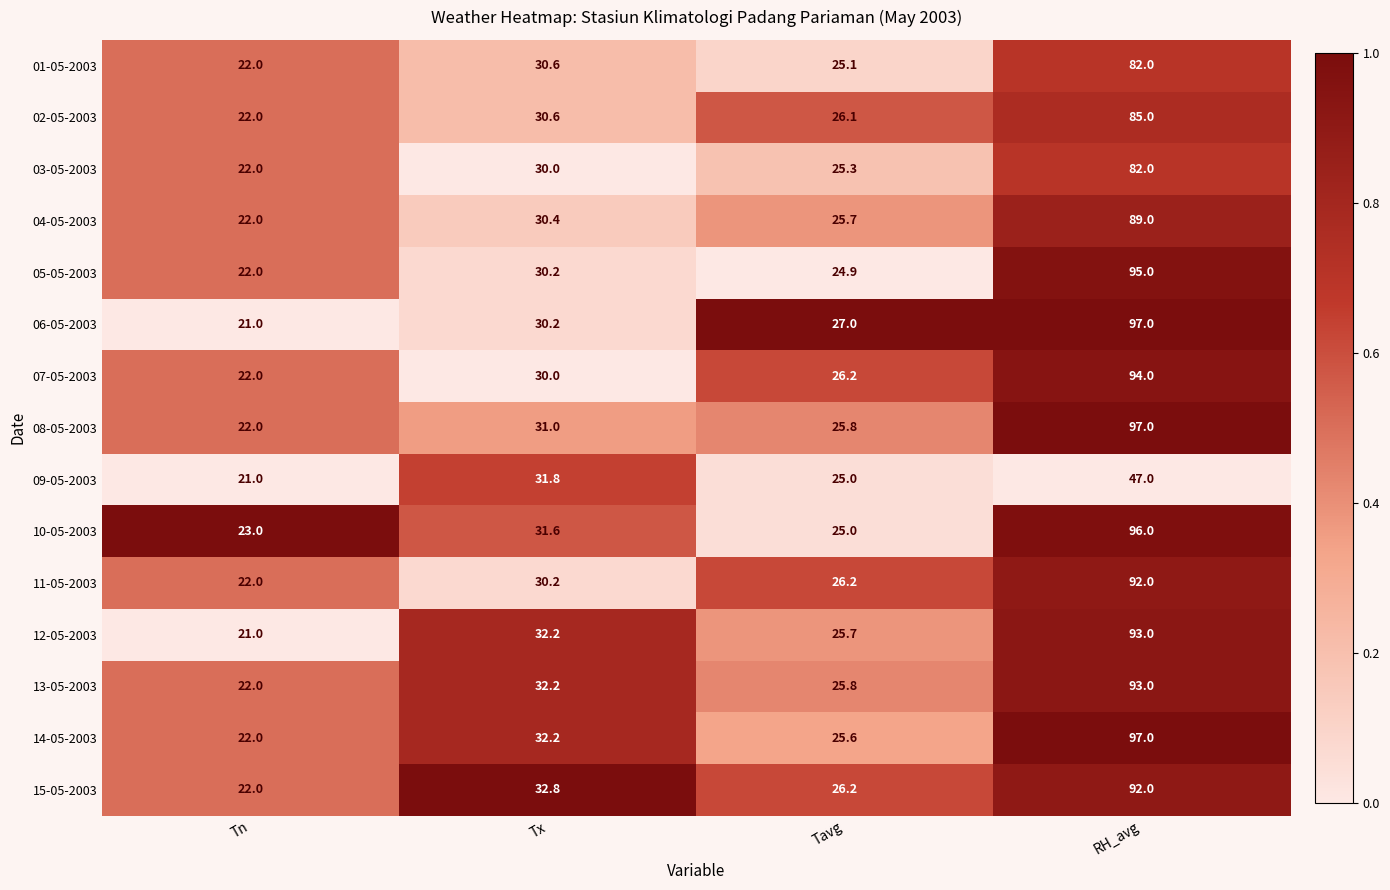

Where is 03-05-2003 nearest to the value 52?

Tx